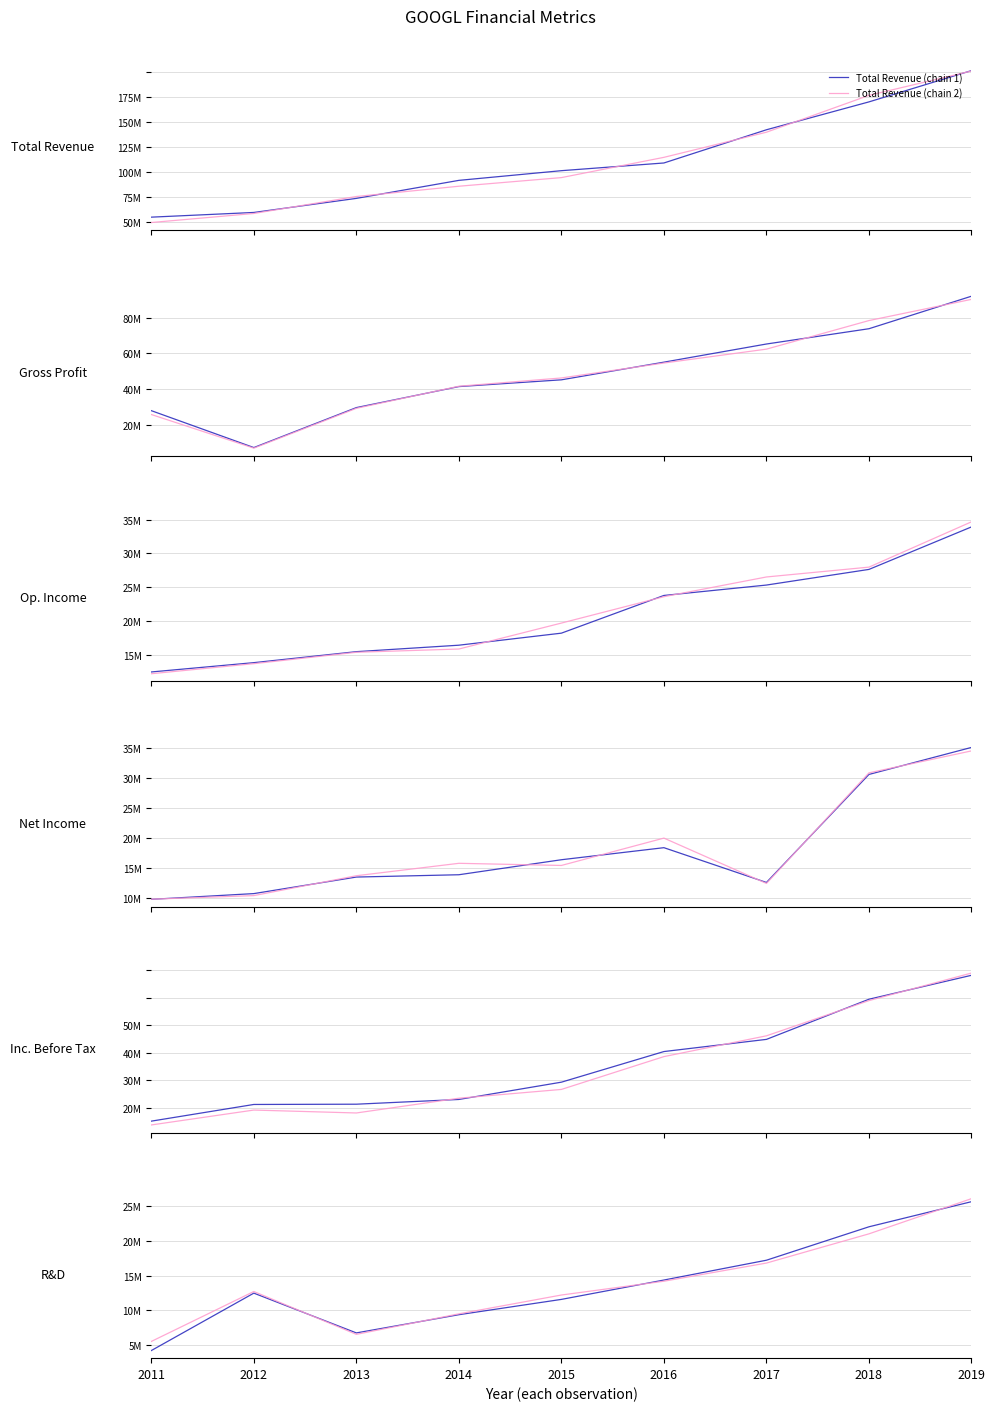

The value of Income Before Tax at 2012 is 27506009.2. True or false?

False